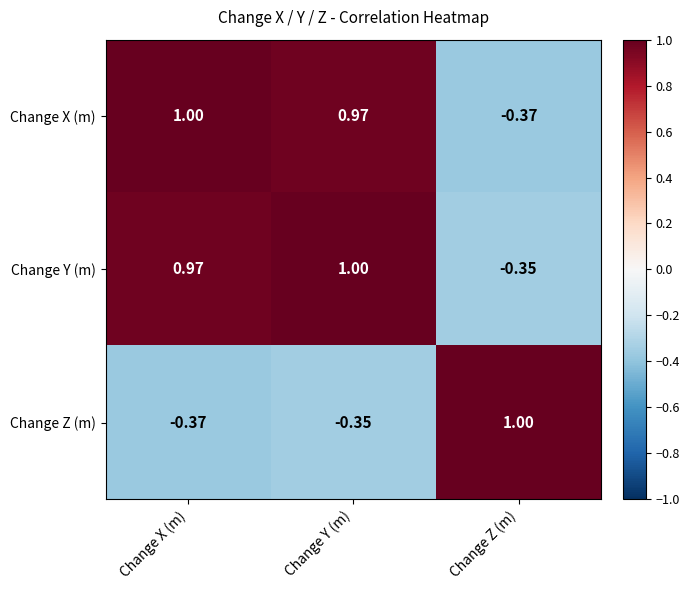

Which series has the largest total across all categories?

Change Y (m)